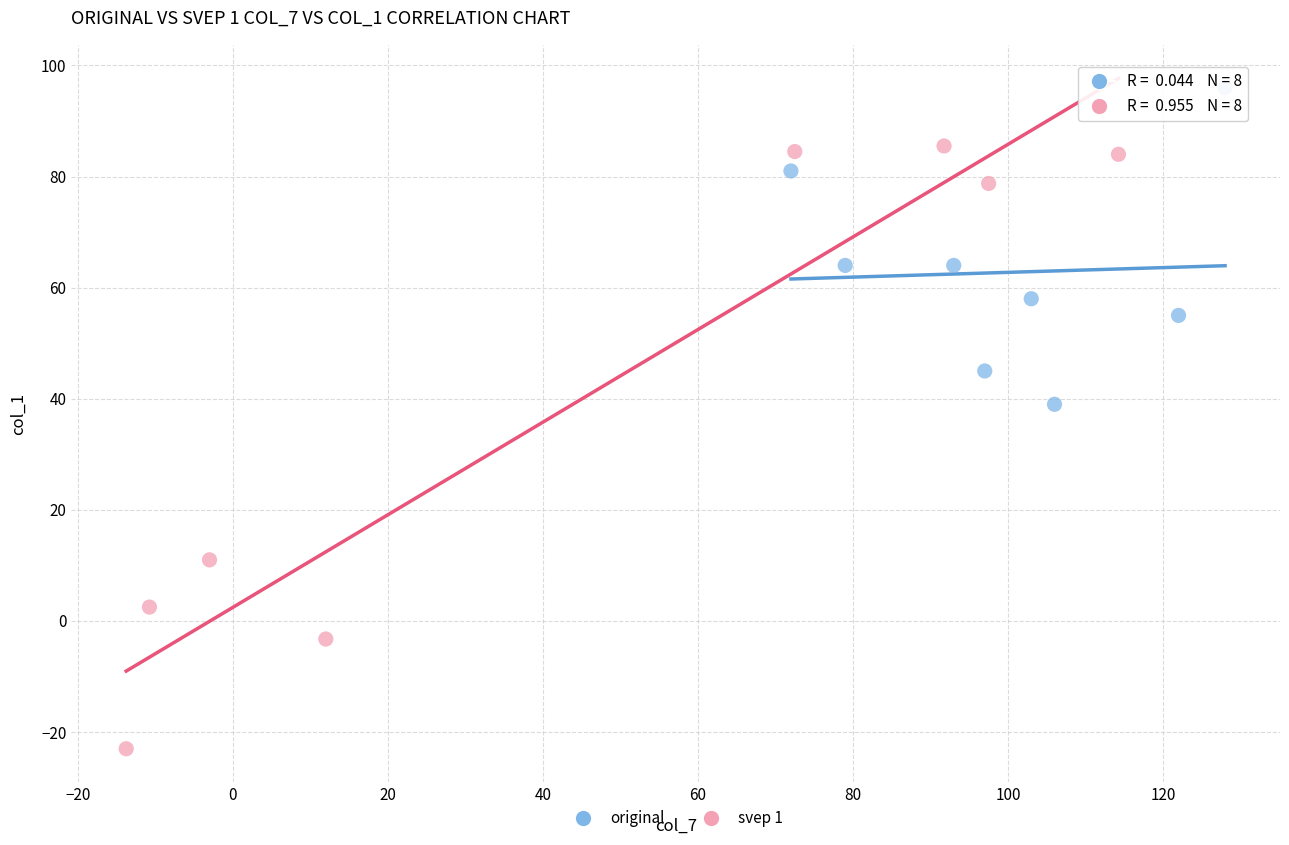

Which series contains the lowest Y value?

svep 1